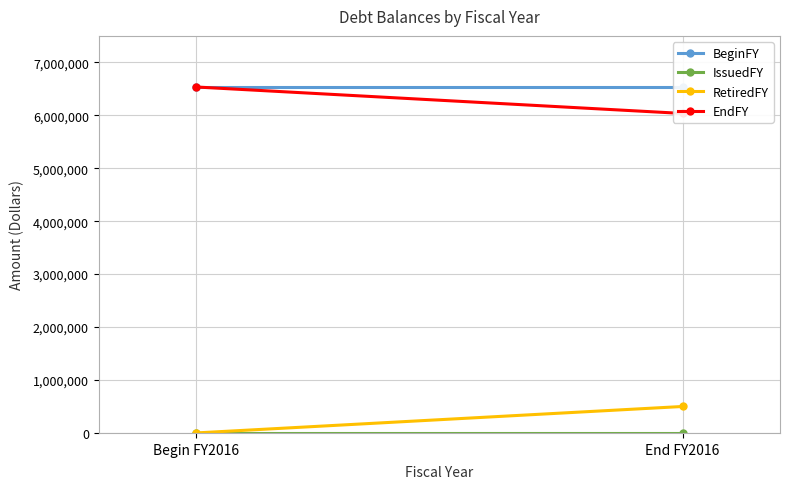

True or false: IssuedFY has a value of 0 at Begin FY2016.

True